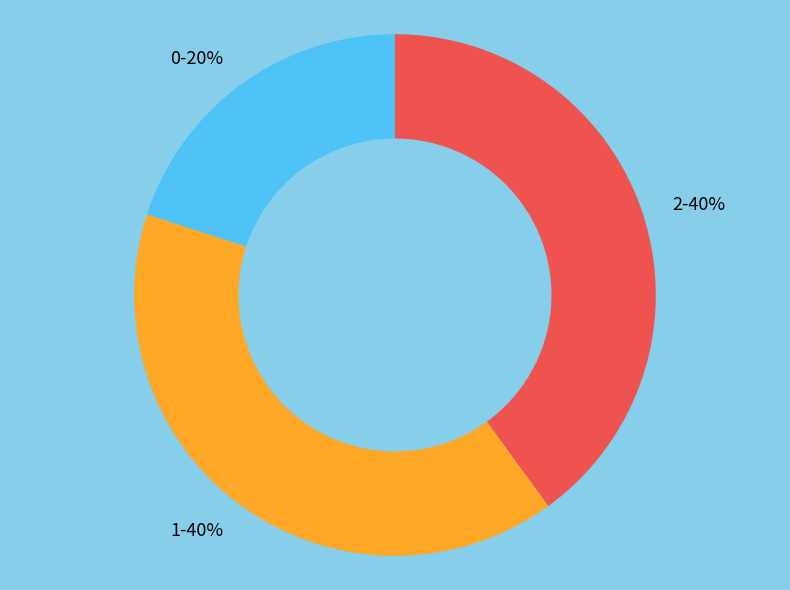

Does 0 account for over 50% of the chart?

No